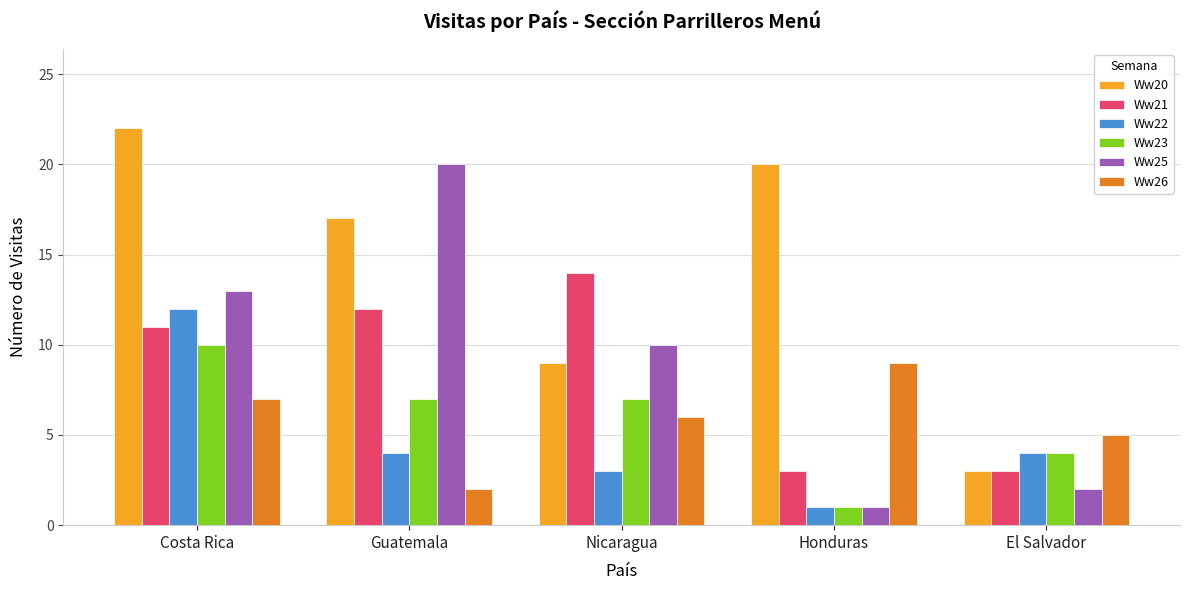

What is the lowest value of the Ww25 series?

1